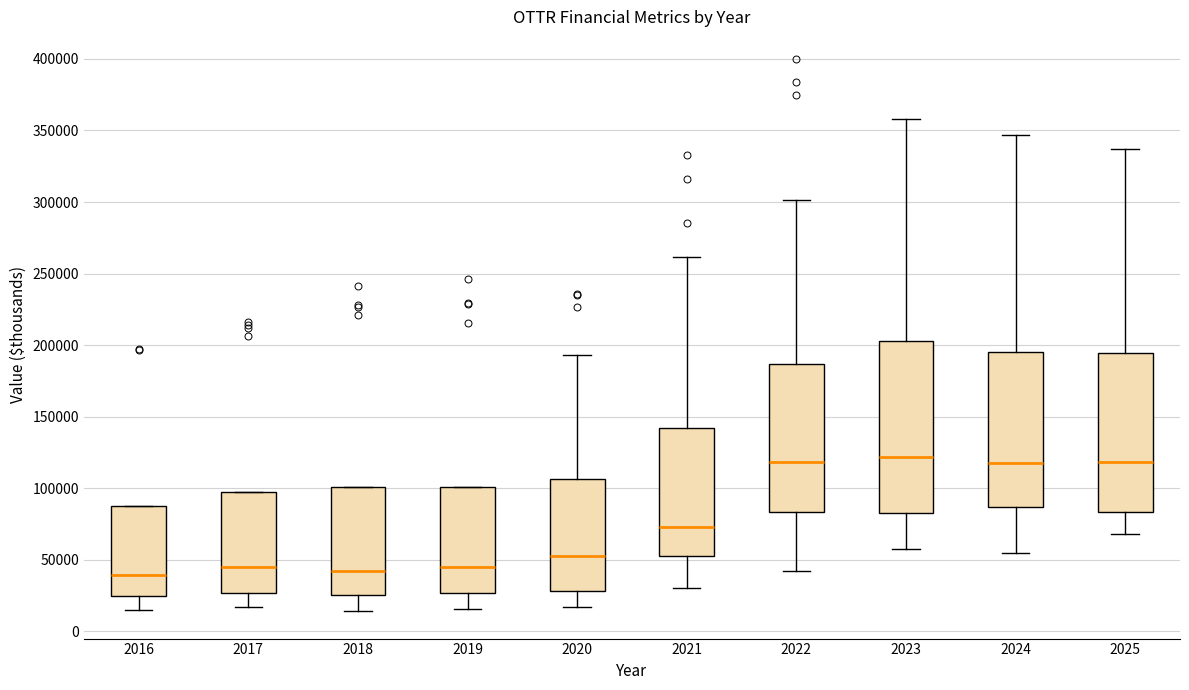

Which box is the tallest, from its lower edge to its upper edge?

2023